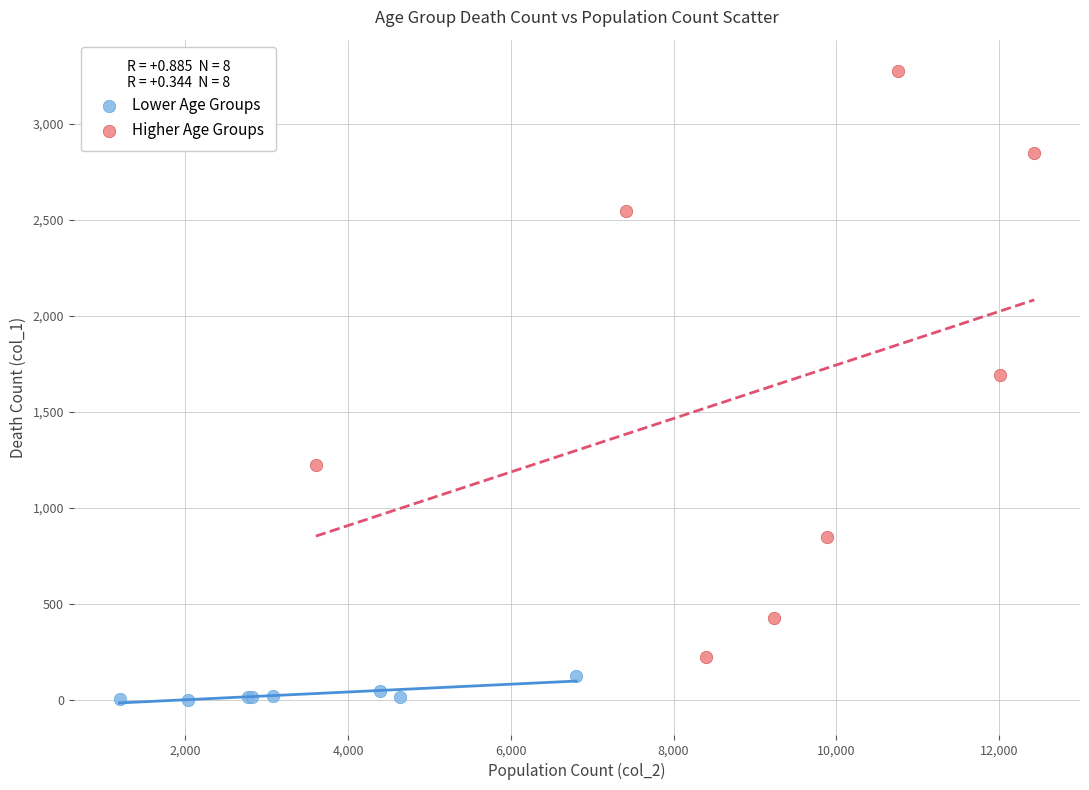

Which series has the widest spread of Y values?

Higher Age Groups